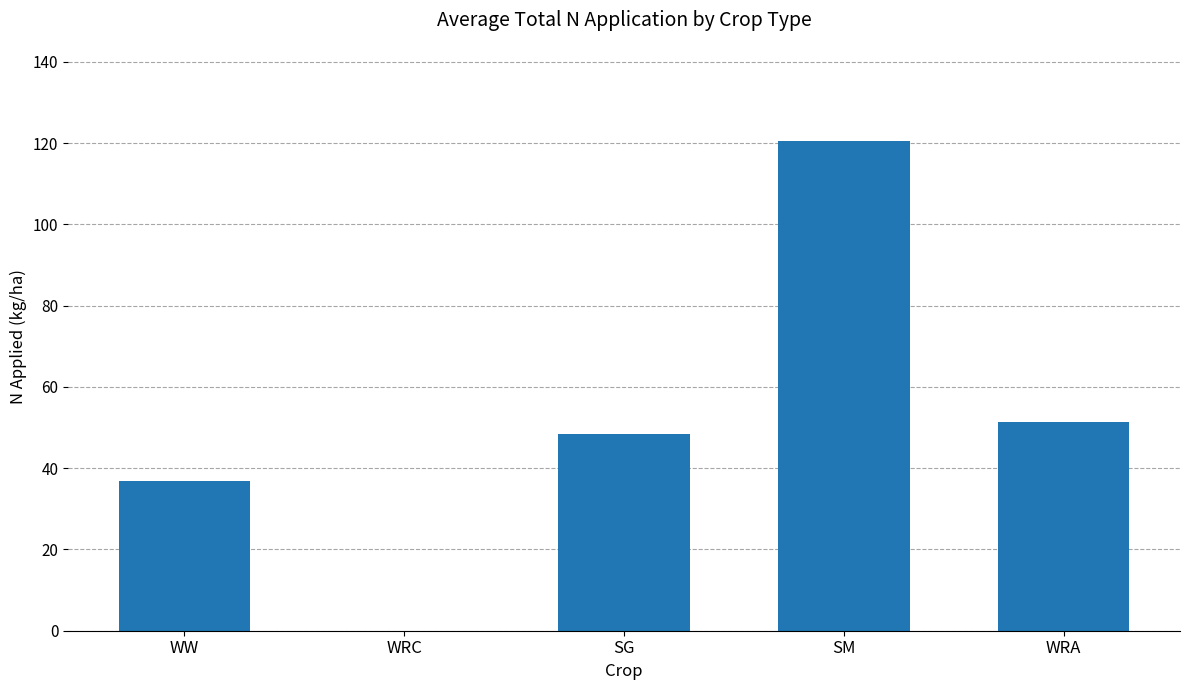

Reading left to right, what are all the values shown in this chart?

WW=36.8	WRC=0.0	SG=48.4	SM=120.6	WRA=51.4